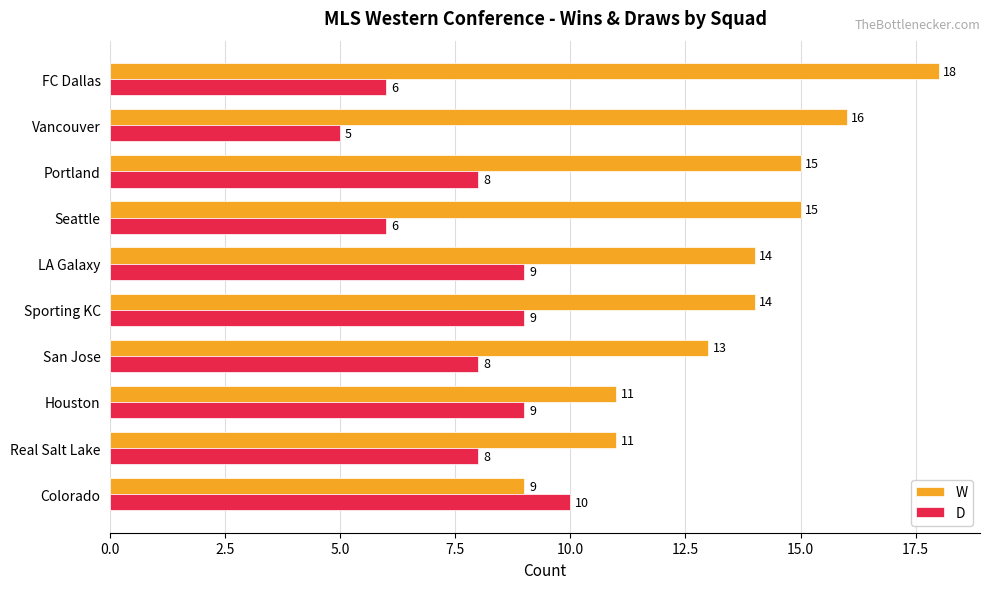

What is the sum of the W values at Portland and LA Galaxy?

29